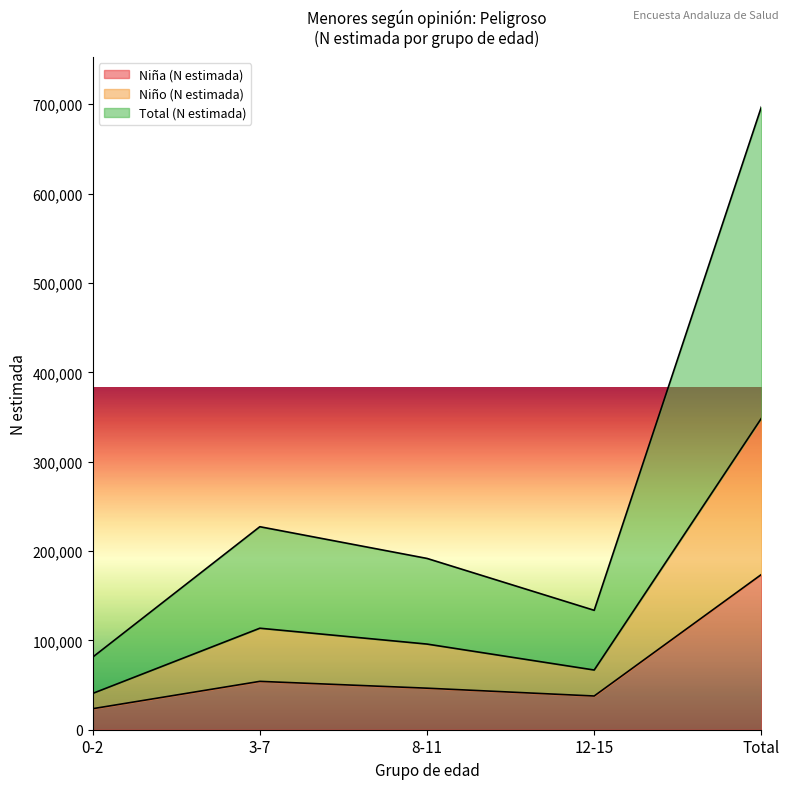

True or false: Total (N estimada) and Niña (N estimada) cross at least once.

False